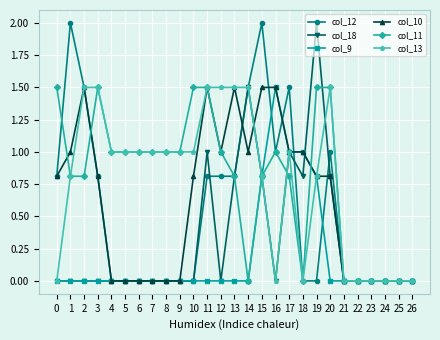

At which category is the sum across all series the highest?

15